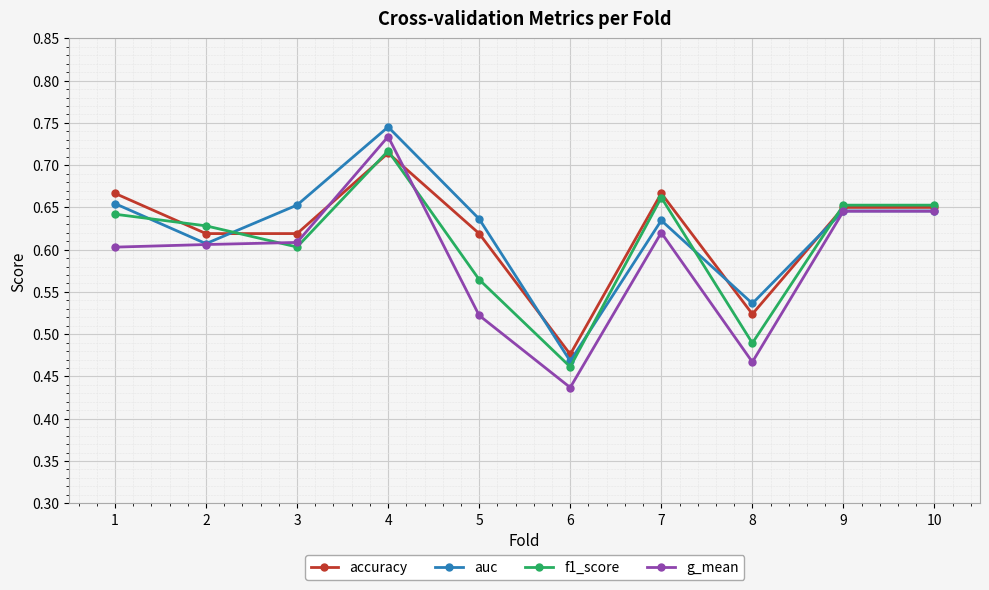

True or false: auc has a value of 0.6 at 9.

True